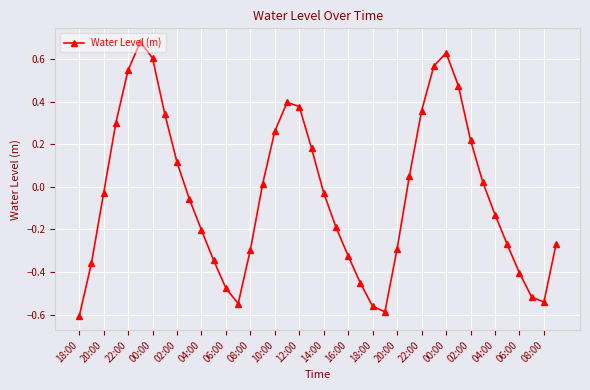

How many data points are above 0?

18